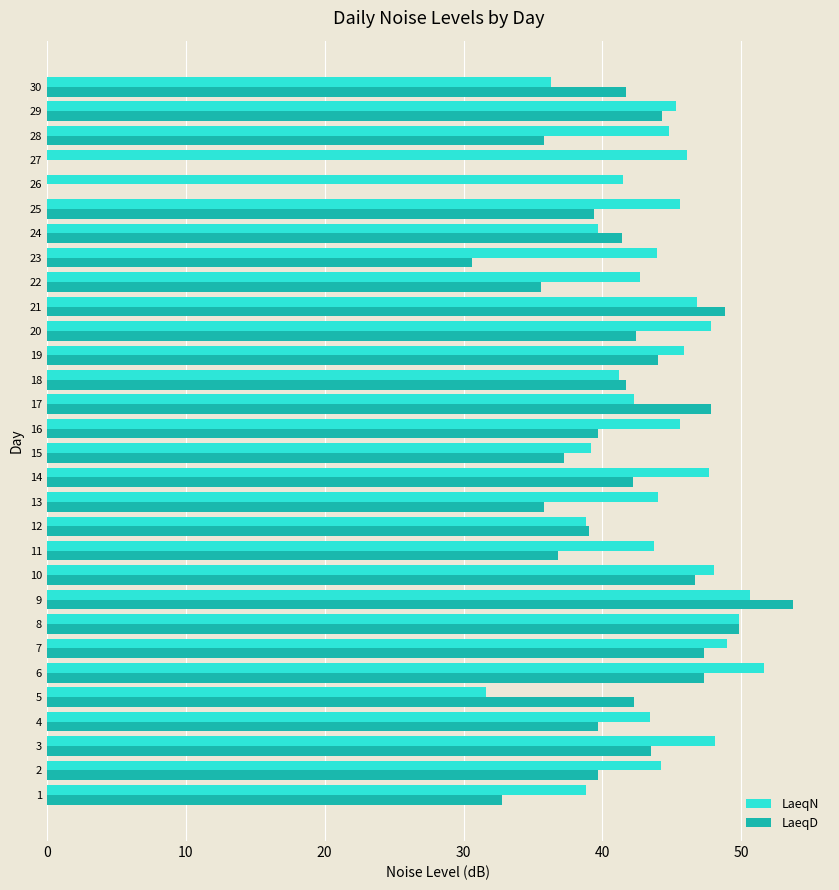

Which series changed the most between 1 and 6?

LaeqD